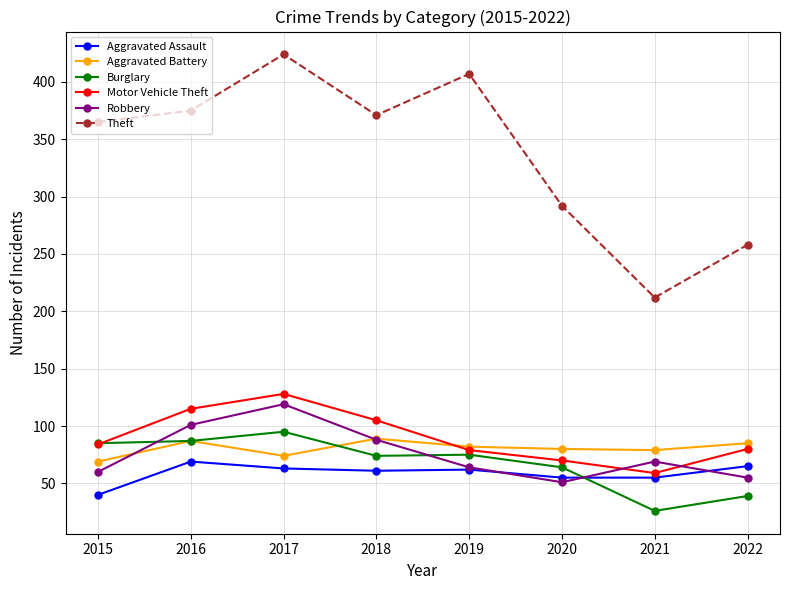

What is the value of the Robbery point at the 8th from the left?

55